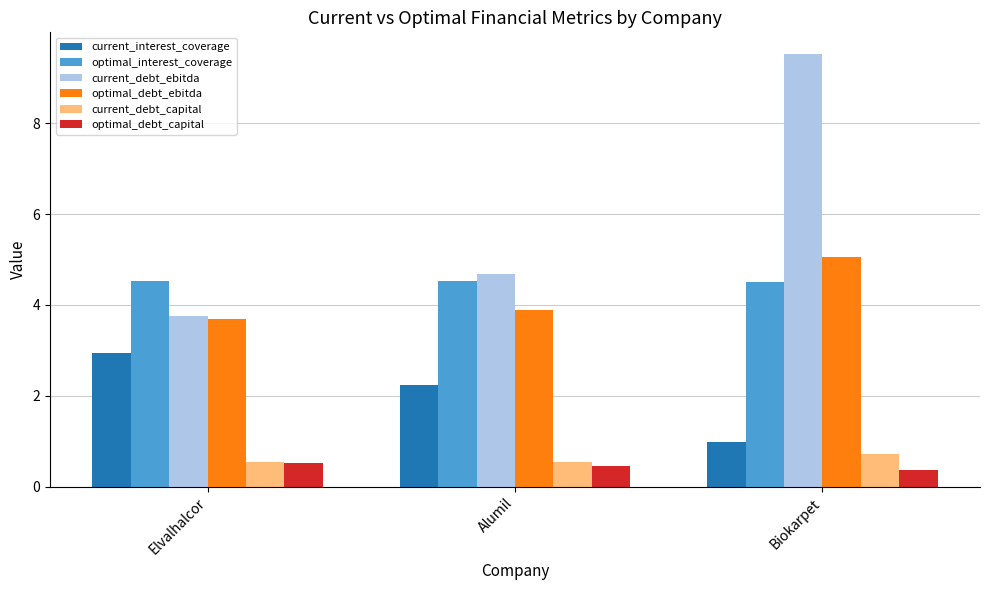

What is the value of the optimal_debt_capital bar at the 3rd from the left?

0.4